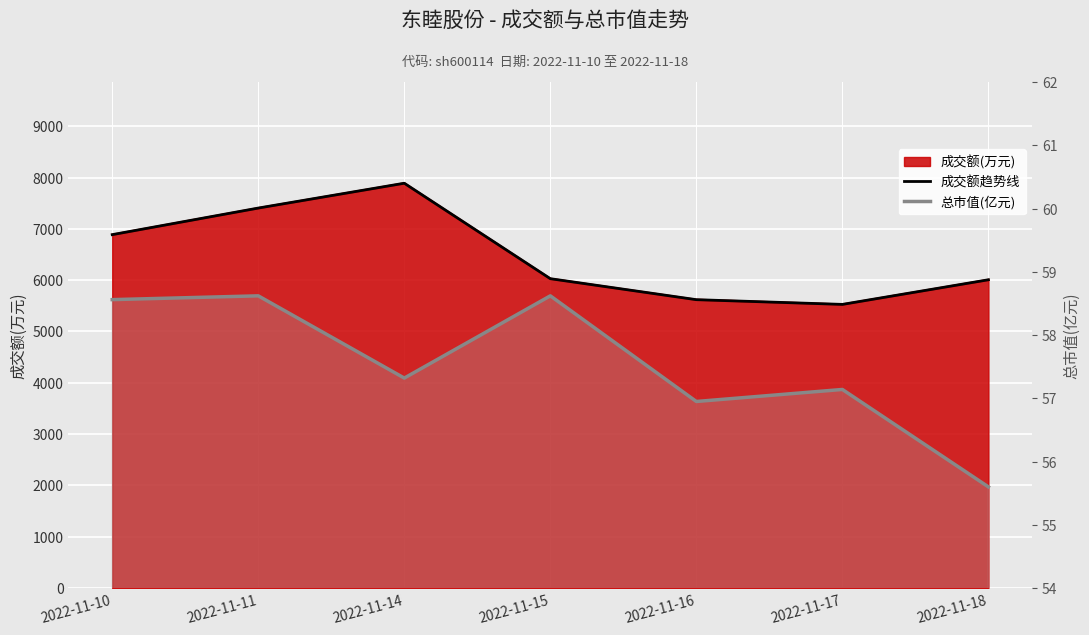

Which series changed the most between 2022-11-11 and 2022-11-14?

成交额趋势线